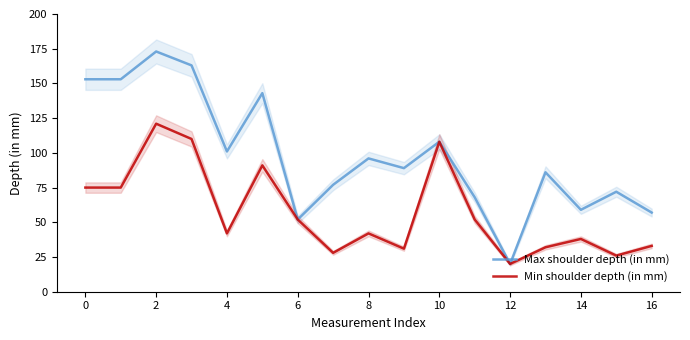

The Max shoulder depth (in mm) series shows 50 at 10. True or false?

False